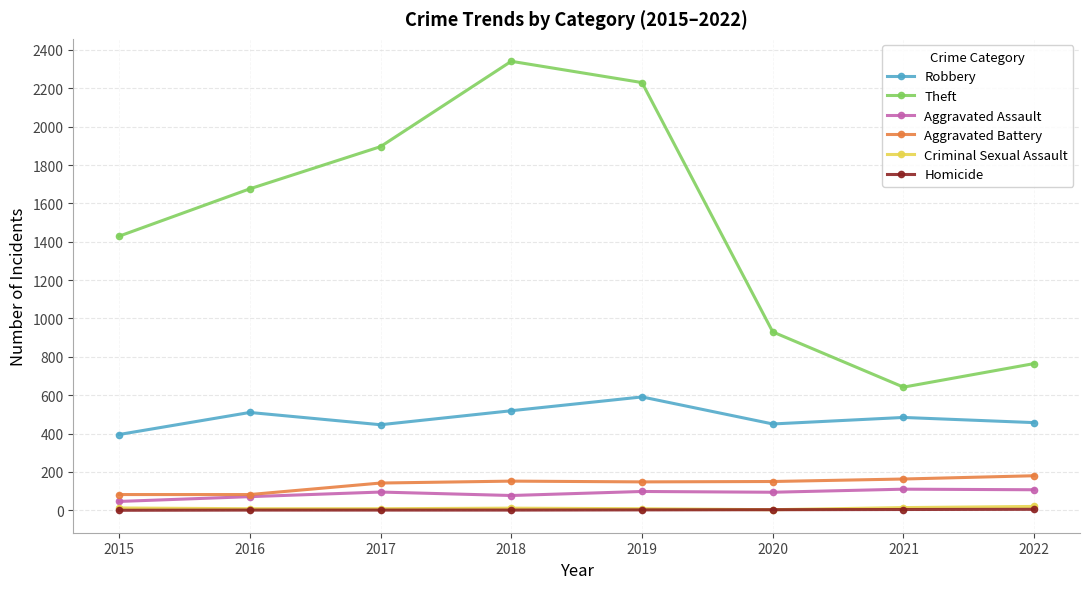

True or false: Robbery and Criminal Sexual Assault cross at least once.

False